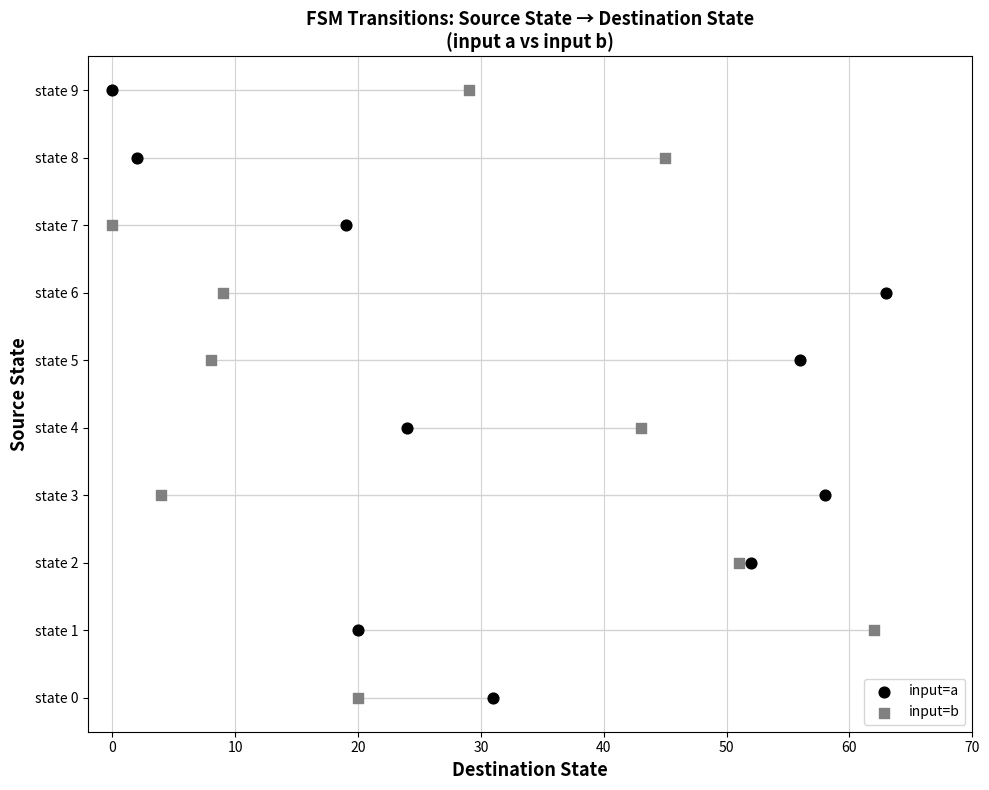

Which series has the largest total across all categories?

input=a